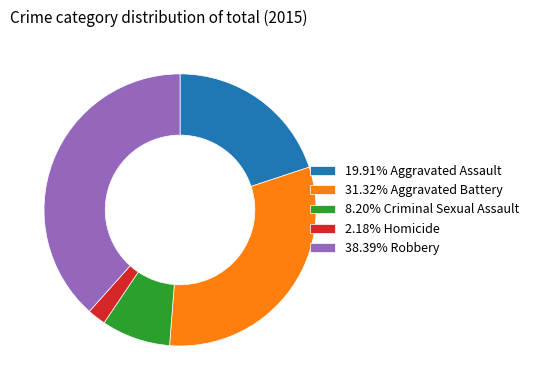

Combined, do 38.39% Robbery and 2.18% Homicide account for over 50%?

No